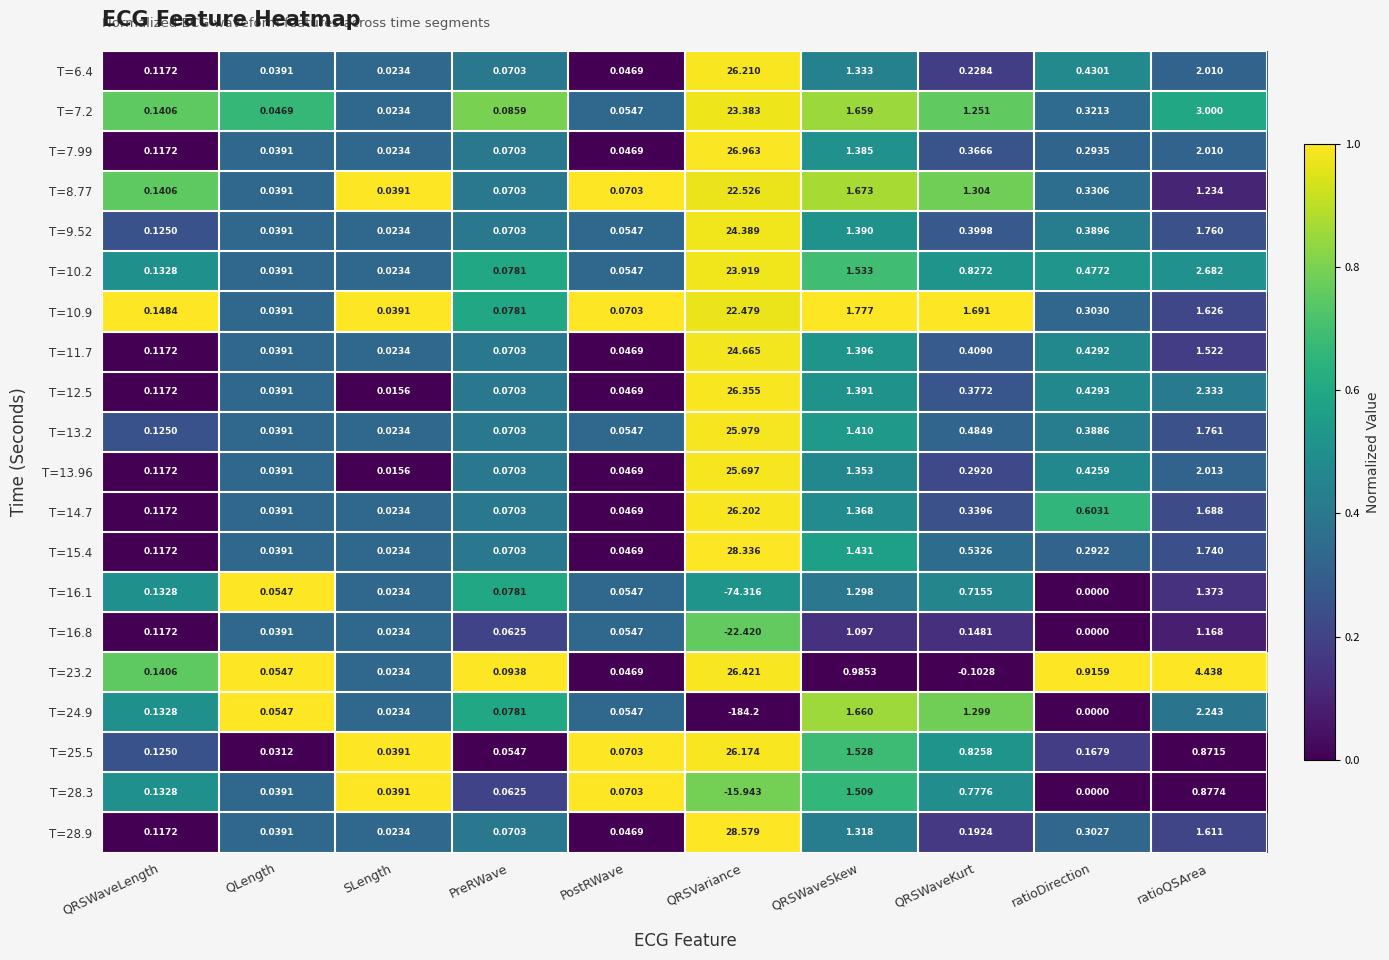

Which series changed the most between PreRWave and ratioQSArea?

T=23.2